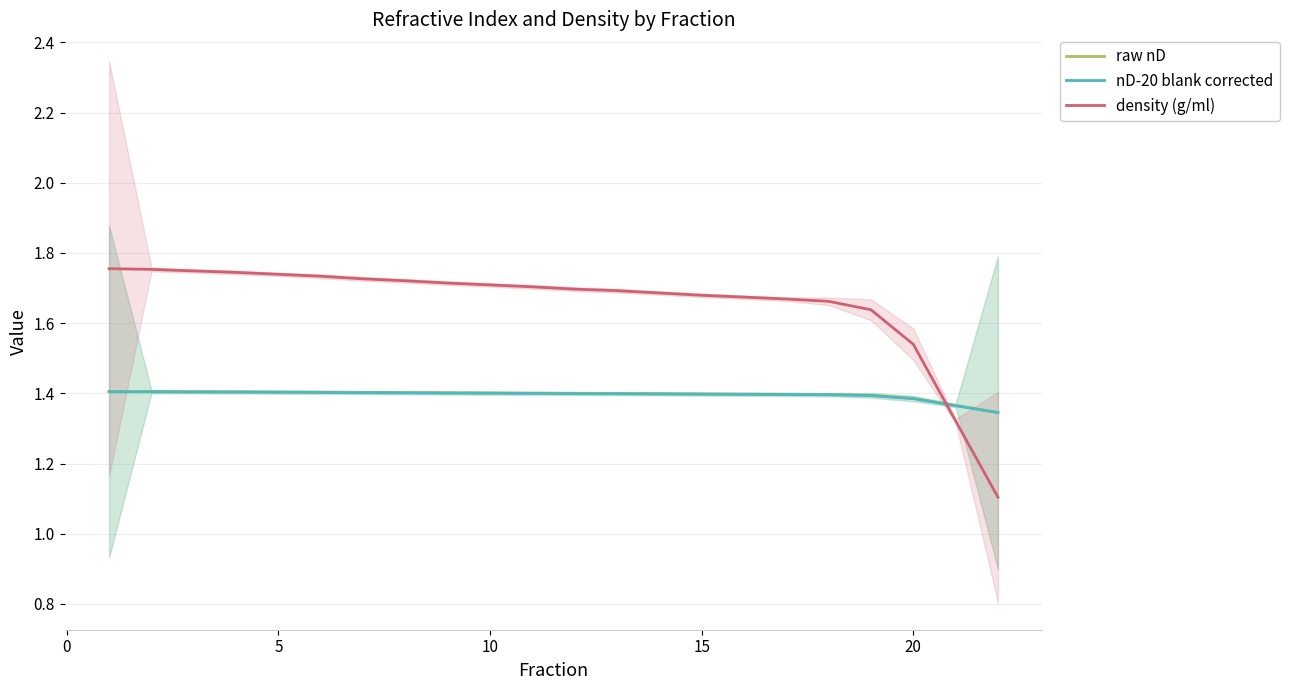

Reading left to right, transcribe all the data shown in this chart.

raw nD: 1.4	1.4	1.4	1.4	1.4	1.4	1.4	1.4	1.4	1.4	1.4	1.4	1.4	1.4	1.4	1.4	1.4	1.4	1.4	1.4	1.4	1.3
nD-20 blank corrected: 1.4	1.4	1.4	1.4	1.4	1.4	1.4	1.4	1.4	1.4	1.4	1.4	1.4	1.4	1.4	1.4	1.4	1.4	1.4	1.4	1.4	1.3
density (g/ml): 1.8	1.8	1.7	1.7	1.7	1.7	1.7	1.7	1.7	1.7	1.7	1.7	1.7	1.7	1.7	1.7	1.7	1.7	1.6	1.5	1.3	1.1